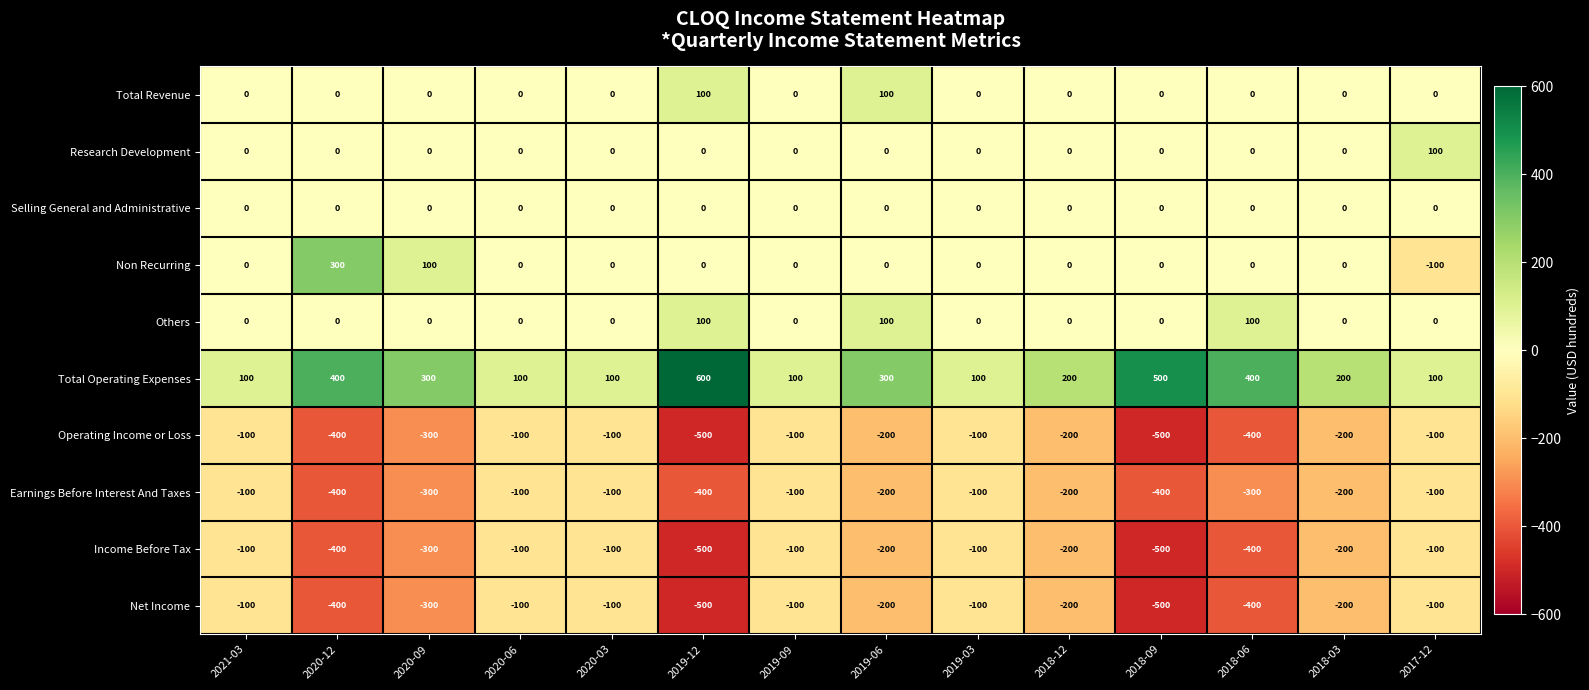

Which series has the largest total across all categories?

Total Operating Expenses